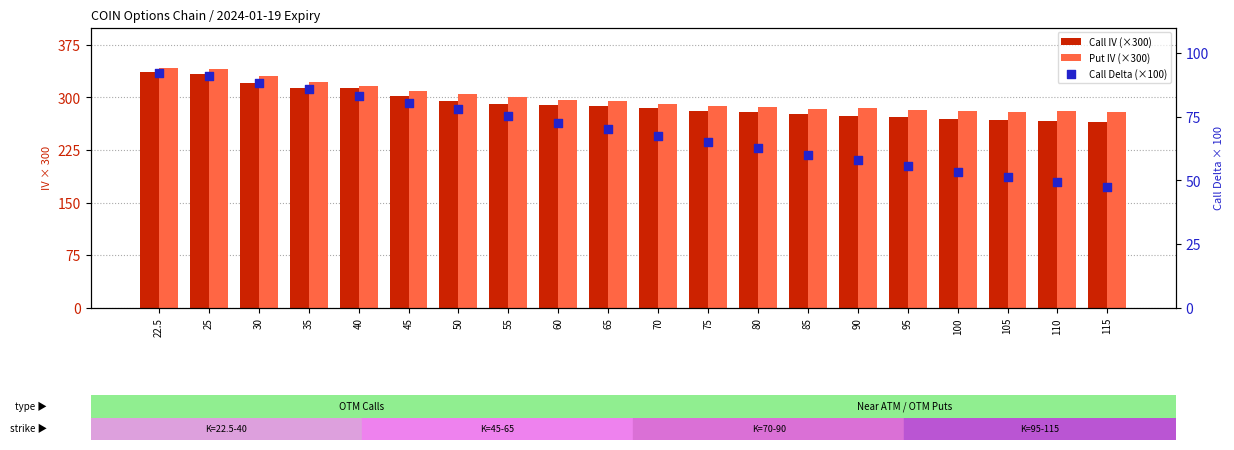

Is the value of Call Delta (×100) at 80 greater than the value of Put IV (×300) at 105?

No